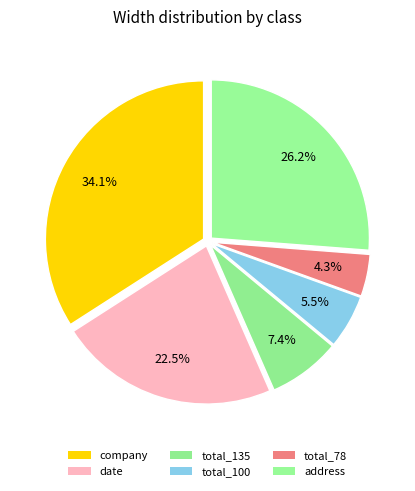

How many segments does this pie chart have?

6